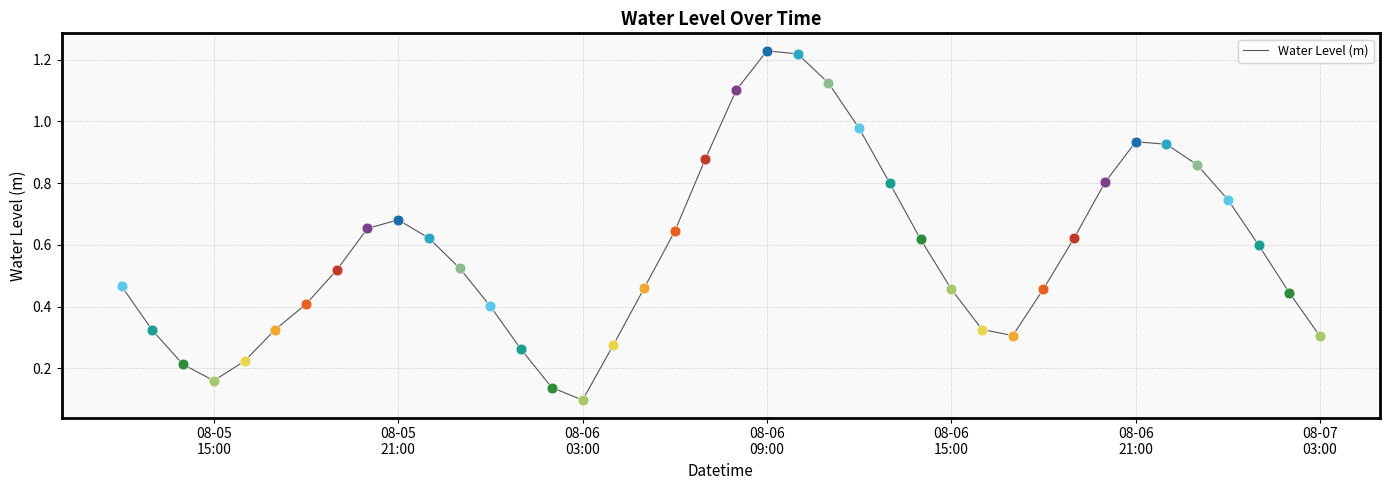

Does the chart have visible grid lines?

Yes